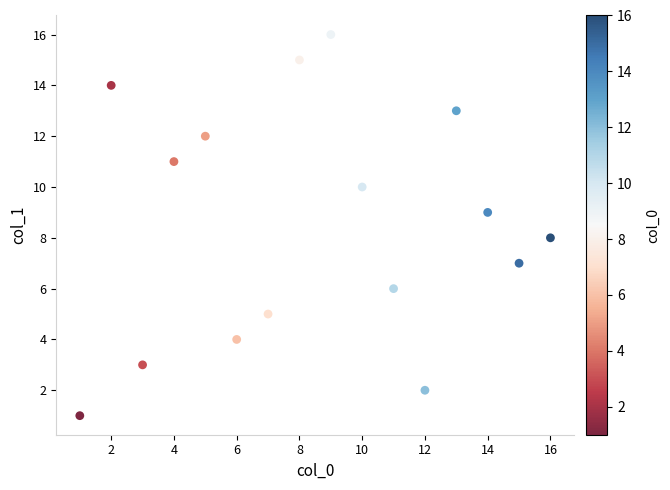

What is the range of Y values (max minus min)?

15